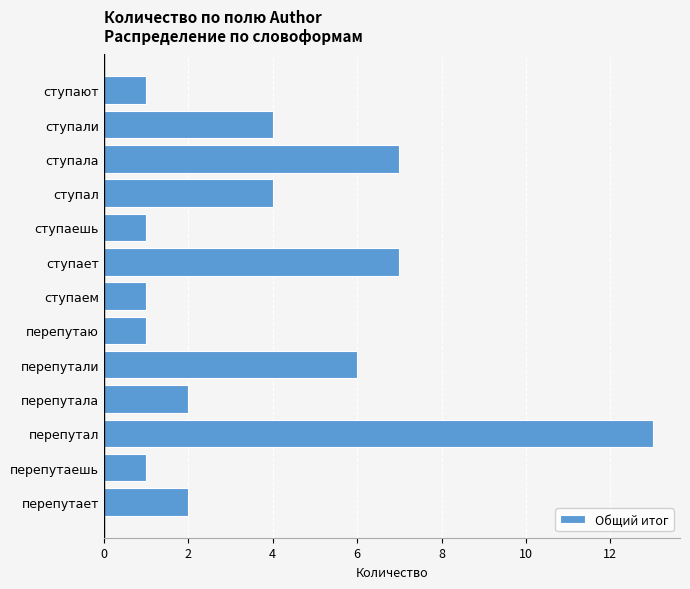

What is the difference between the values at ступаешь and ступает?

6